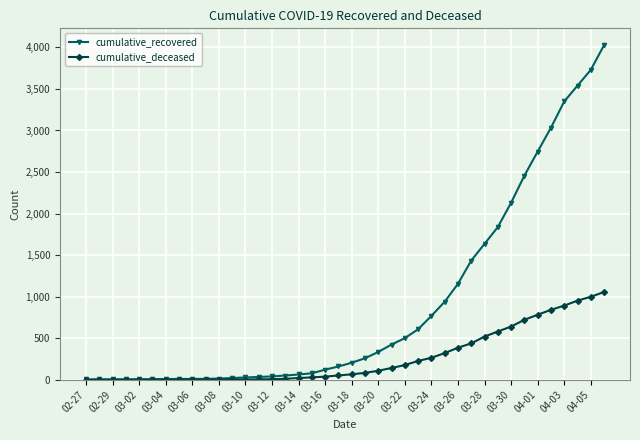

Which series has the widest spread of values?

cumulative_recovered